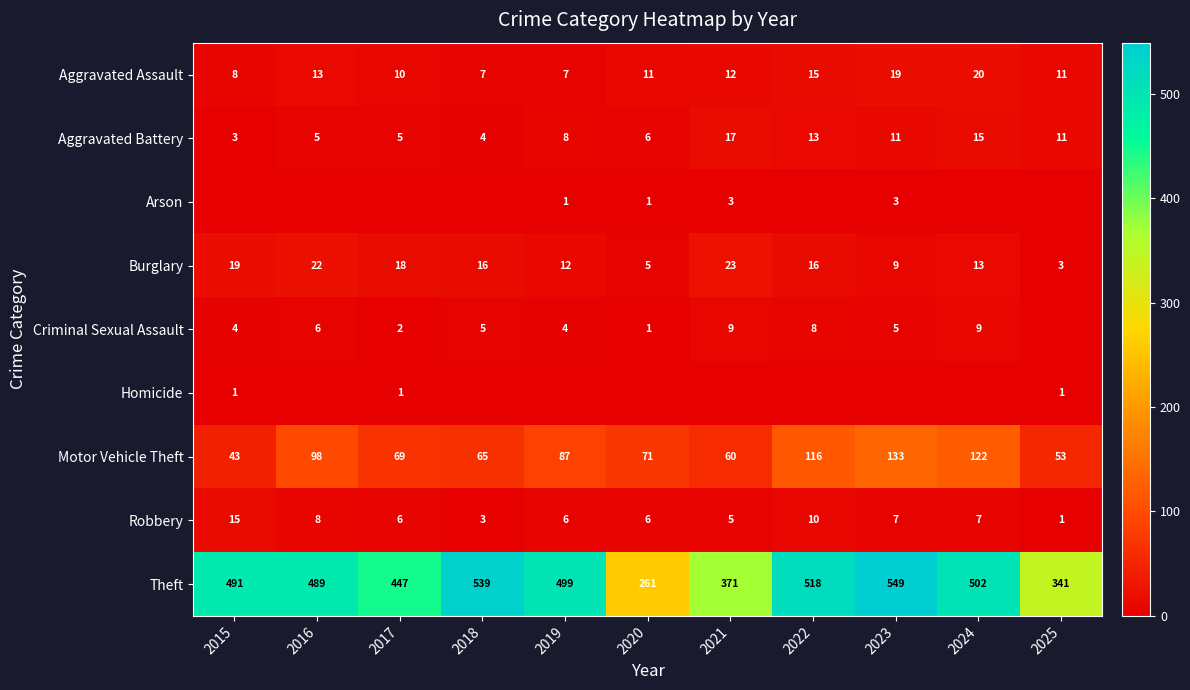

Is it true that Burglary equals 15 at 2023?

False